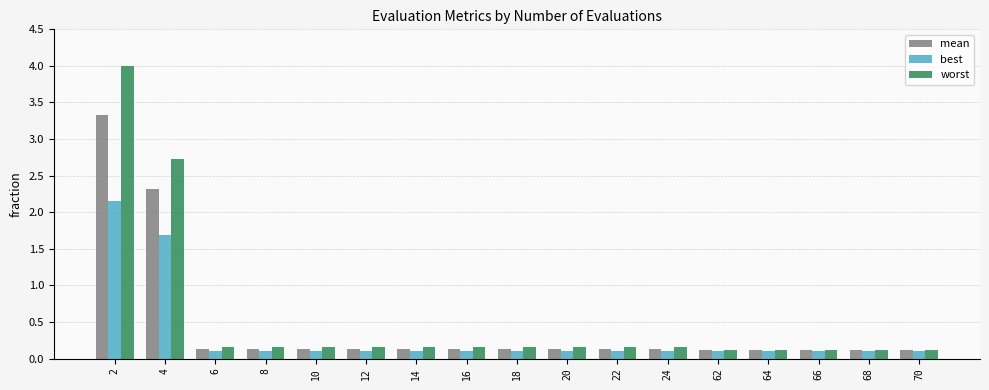

Rank the series by their maximum value, from highest to lowest.

worst, mean, best